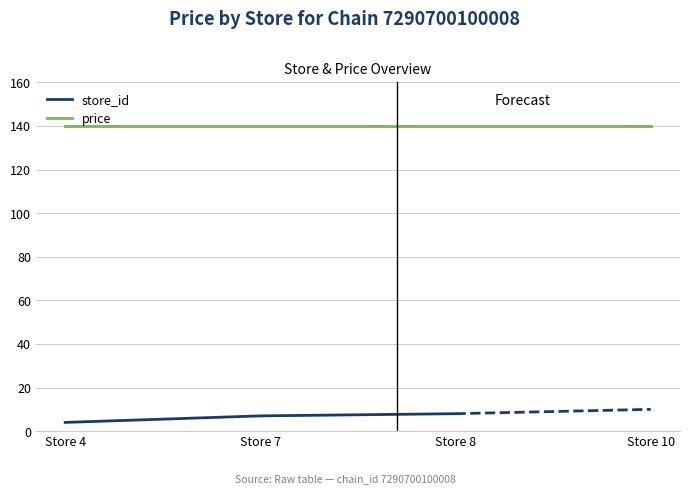

Which series has the largest range (max minus min)?

store_id